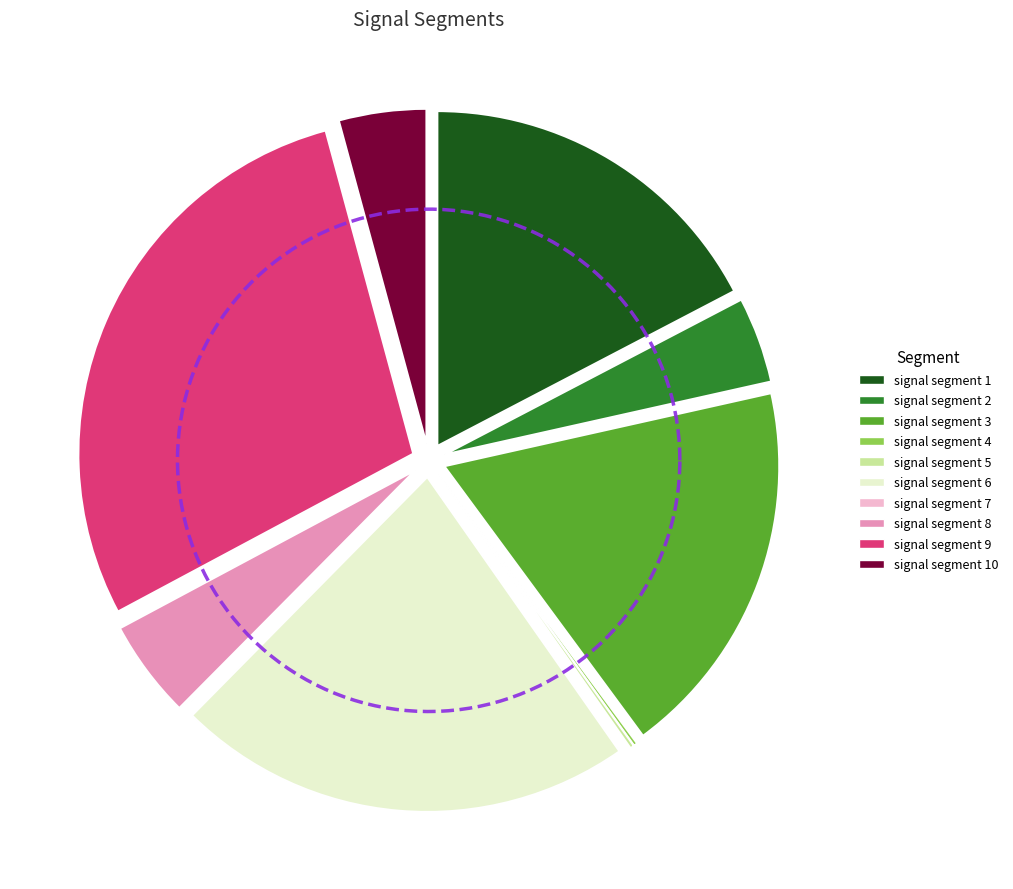

How many slices are in this pie chart?

10